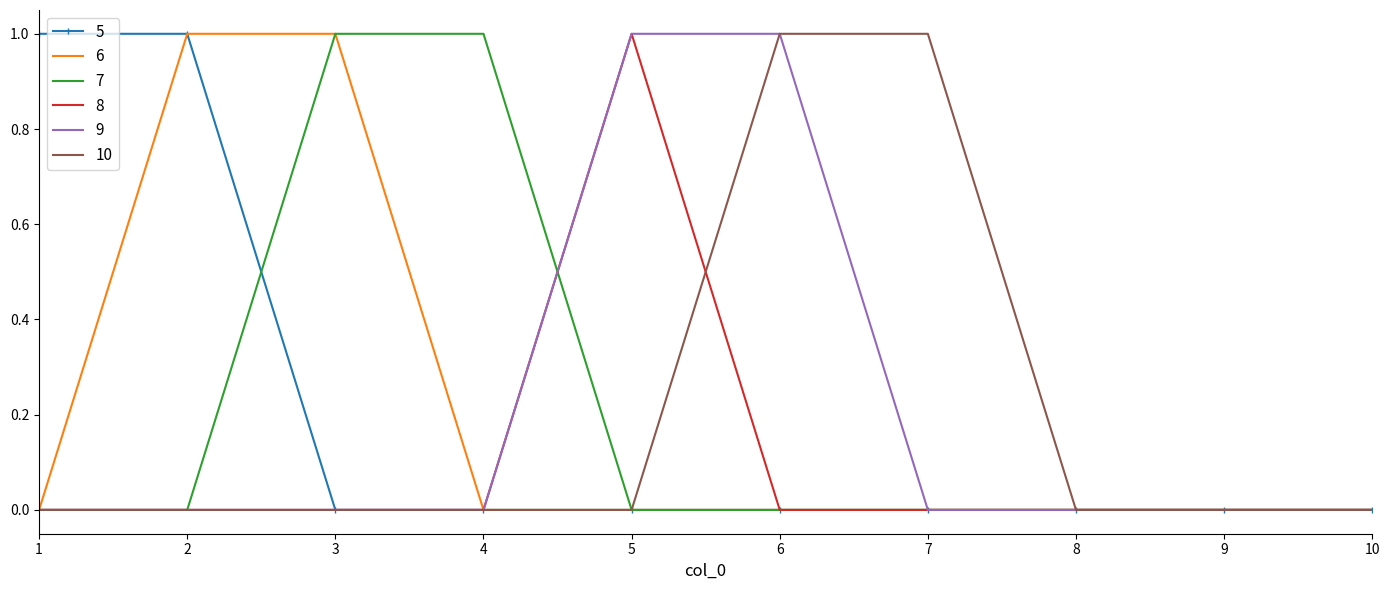

Between 4 and 10, which series saw the biggest shift?

7